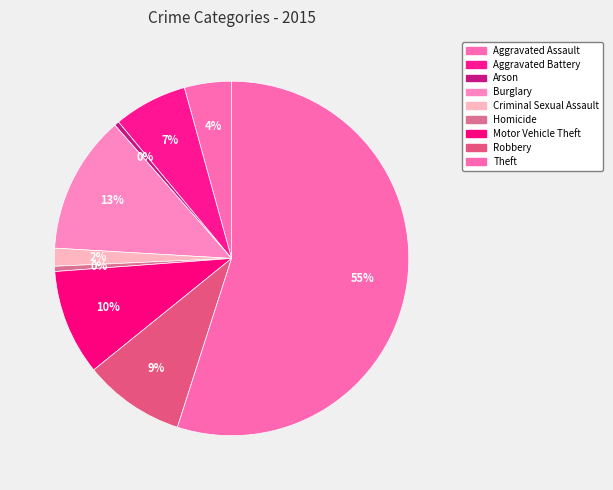

Count the number of slices in the pie.

9